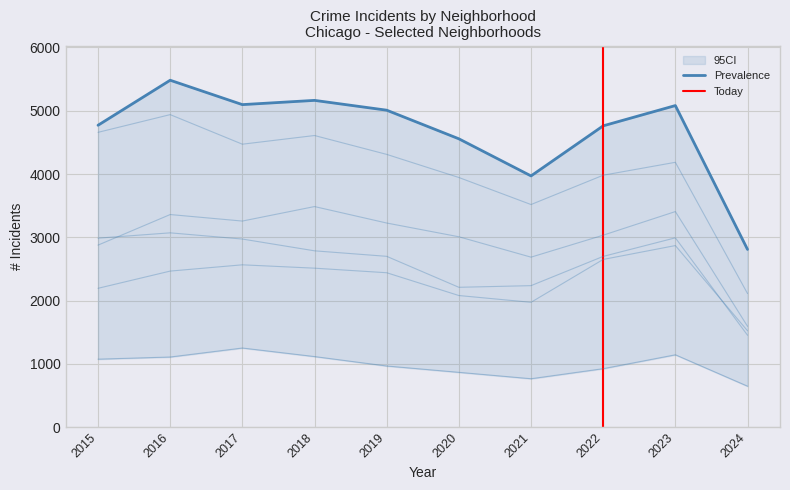

How many interior local peaks does the Chatham series have?

2